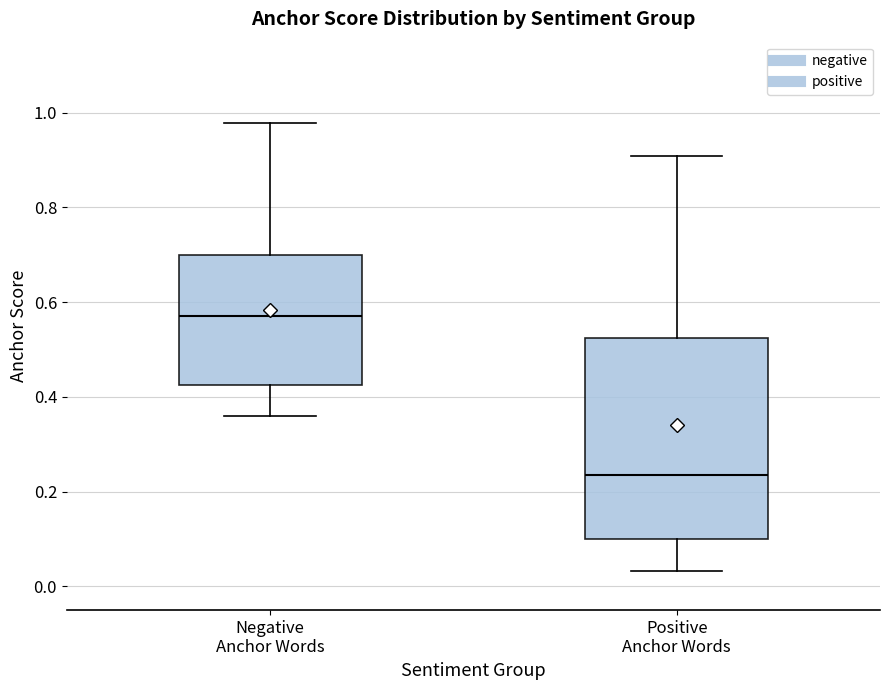

Which box is the tallest, from its lower edge to its upper edge?

Positive Anchor Words